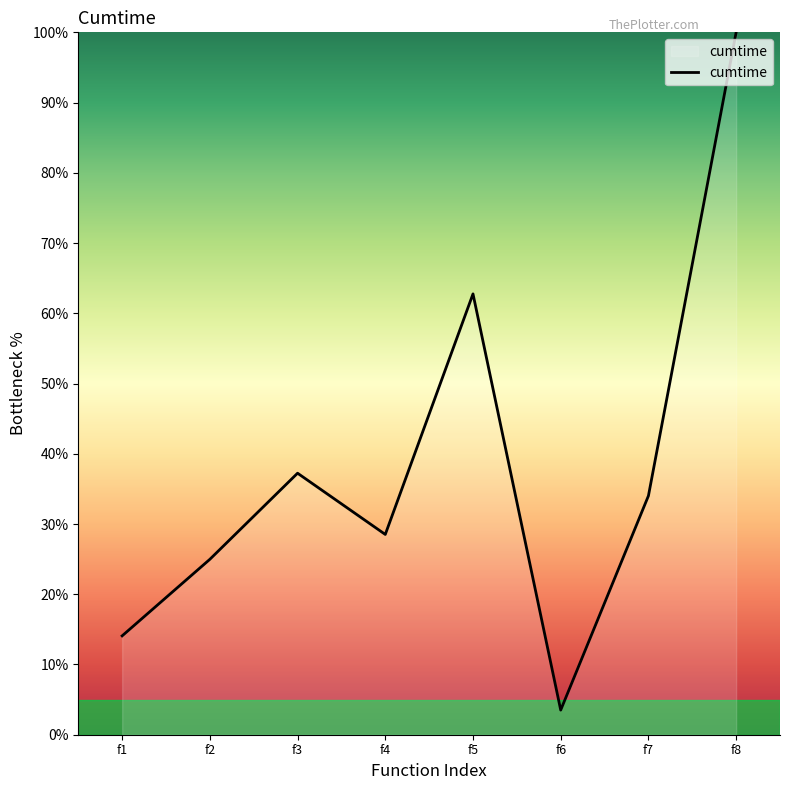

Count the number of values greater than 34.

4